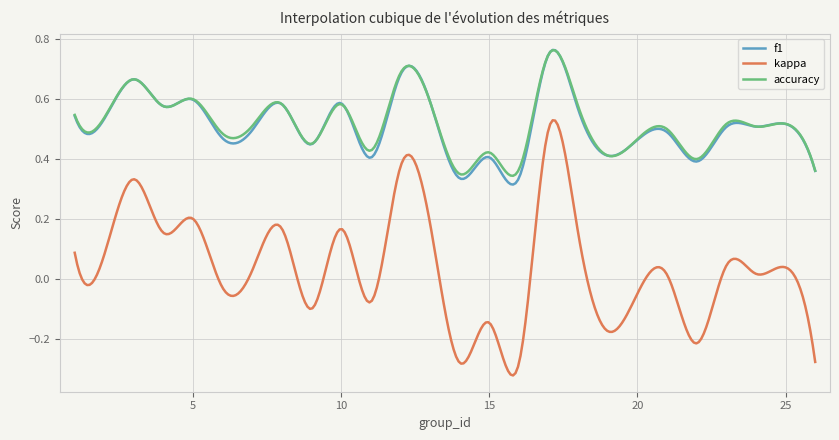

True or false: f1 and kappa cross at least once.

False